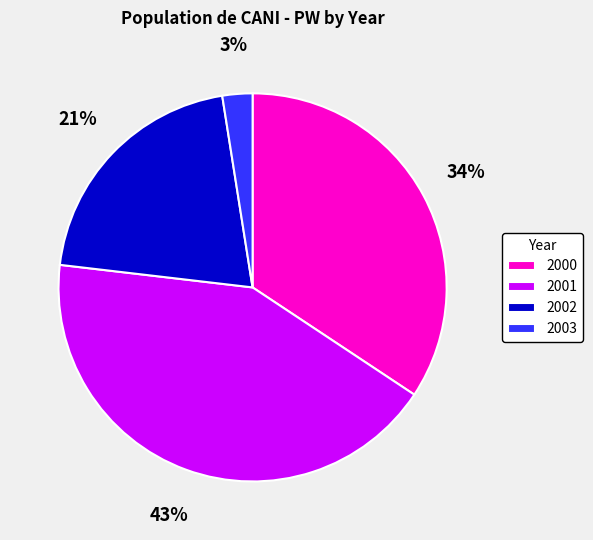

To the nearest percent, what is the difference between the largest and smallest slice percentages?

40%